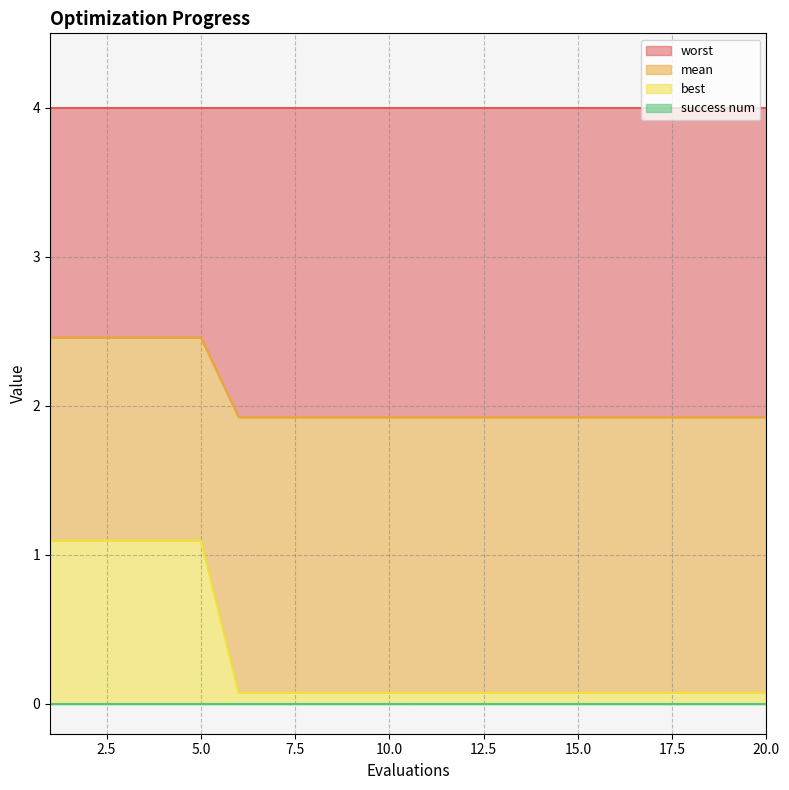

True or false: mean and best intersect in this chart.

False